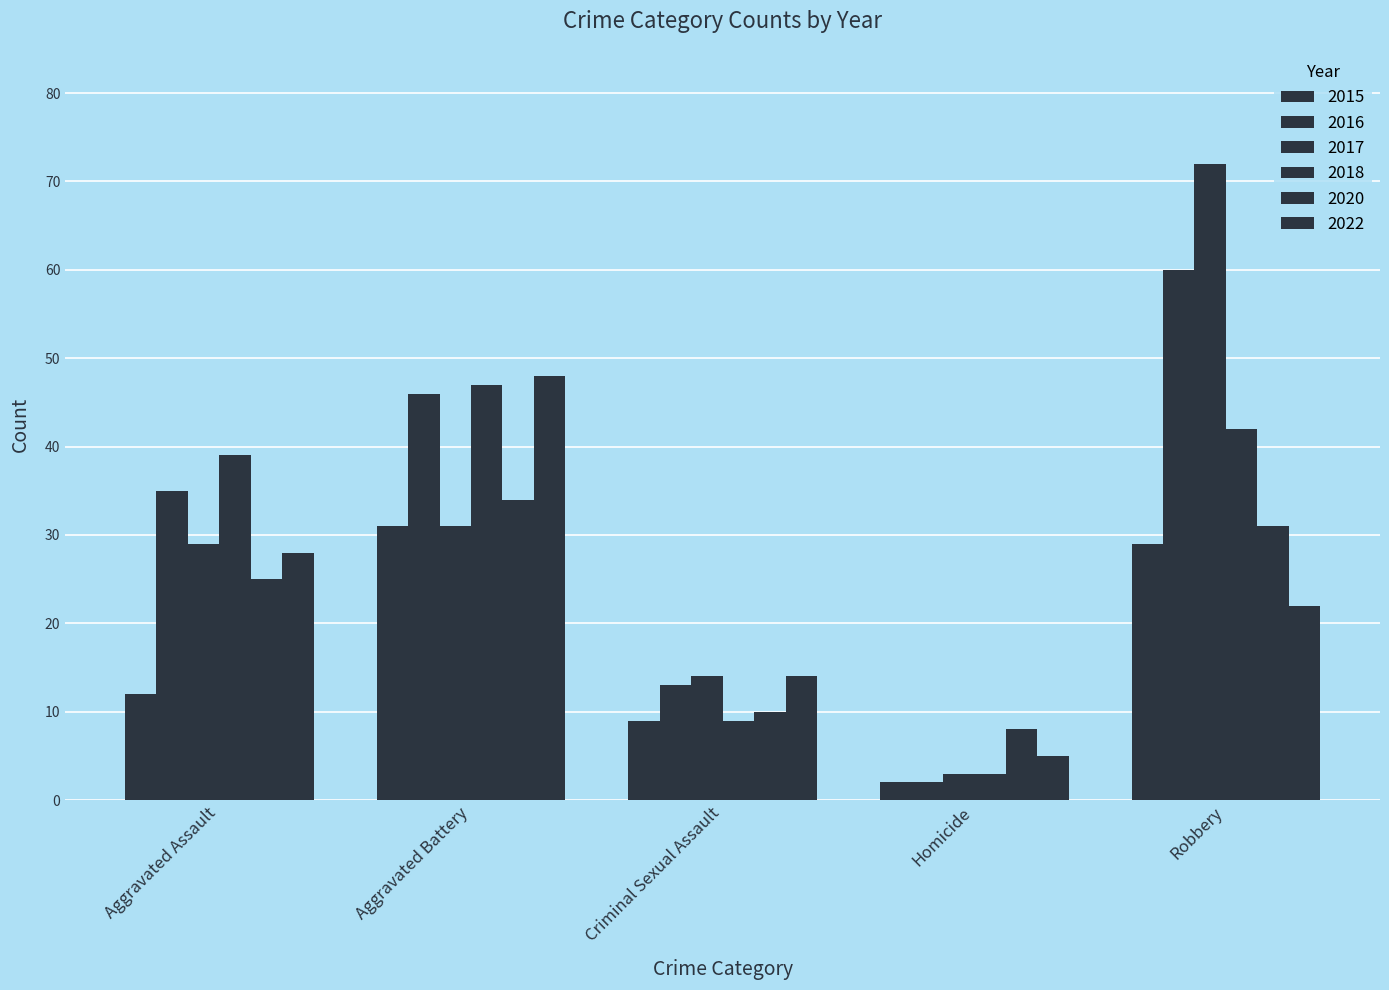

What is the value of the 2020 bar at the 4th from the left?

8